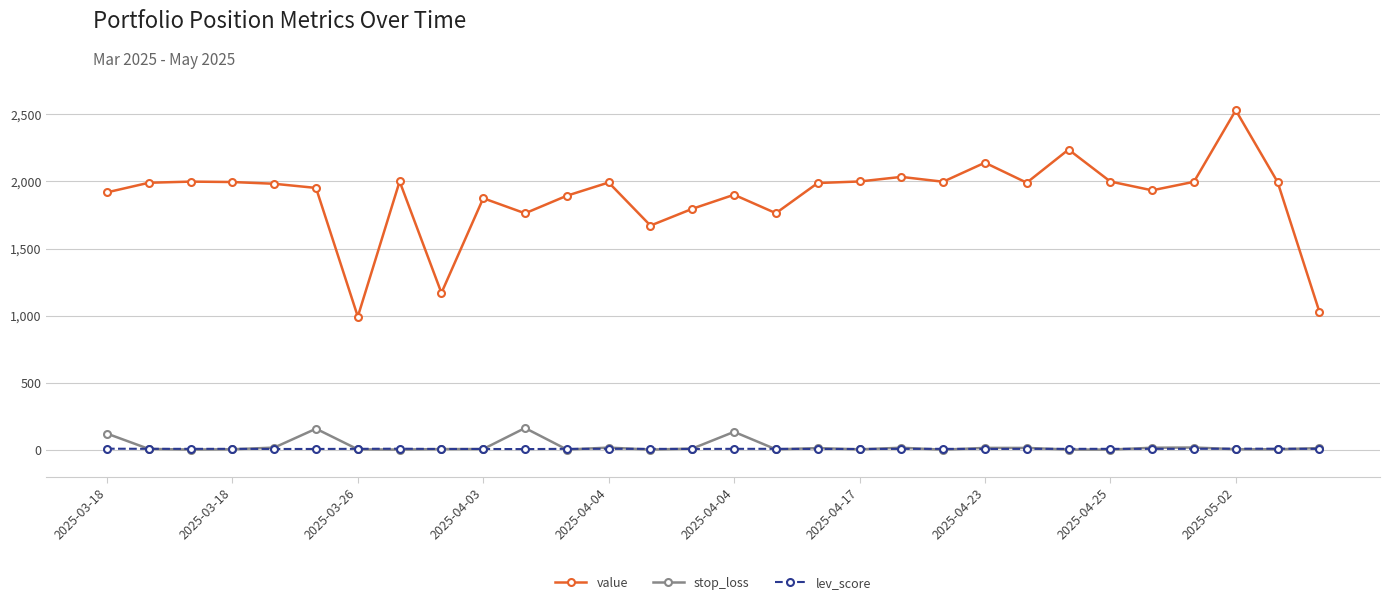

Rank the series by their maximum value, from lowest to highest.

lev_score, stop_loss, value